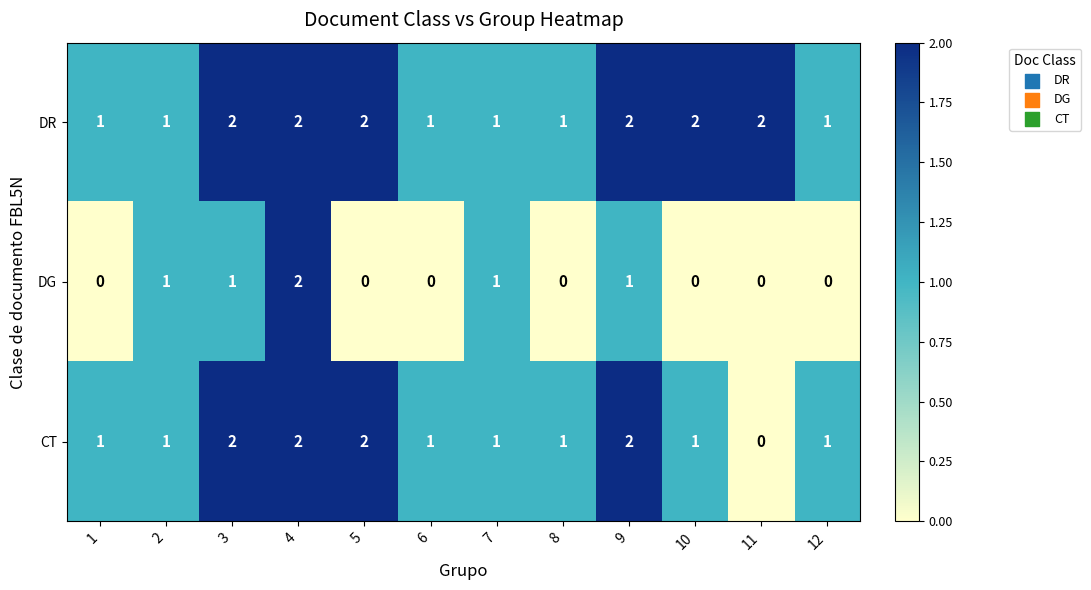

Which category has the highest value in the DG series?

4